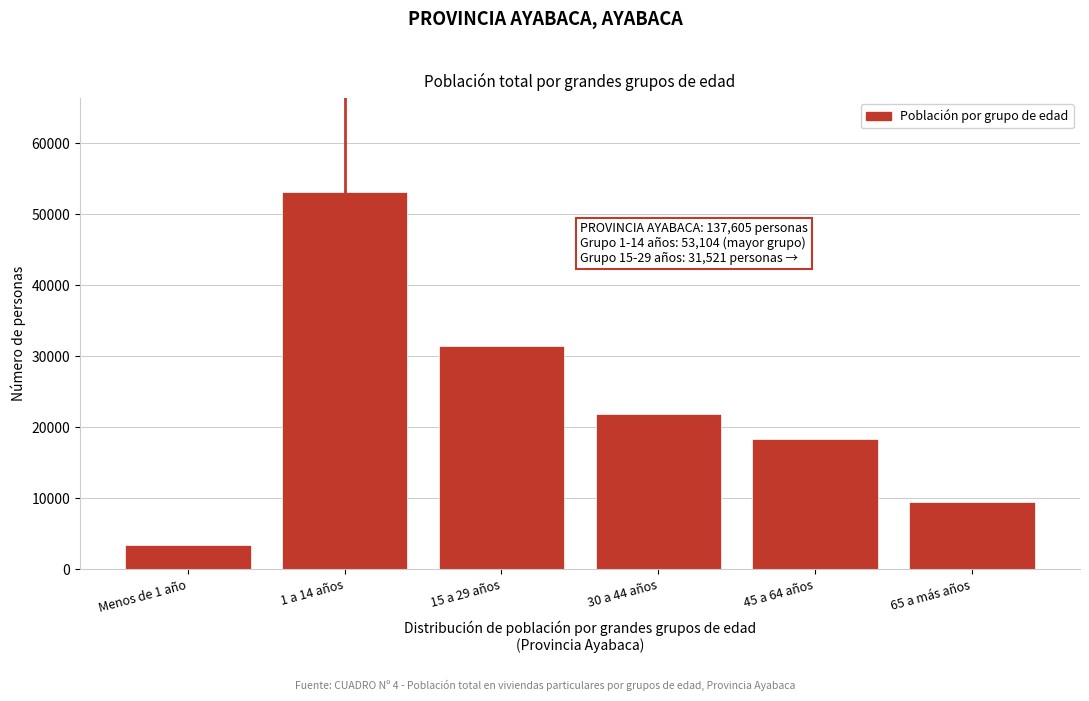

Reading left to right, transcribe all the data shown in this chart.

3389	53104	31521	21843	18316	9432